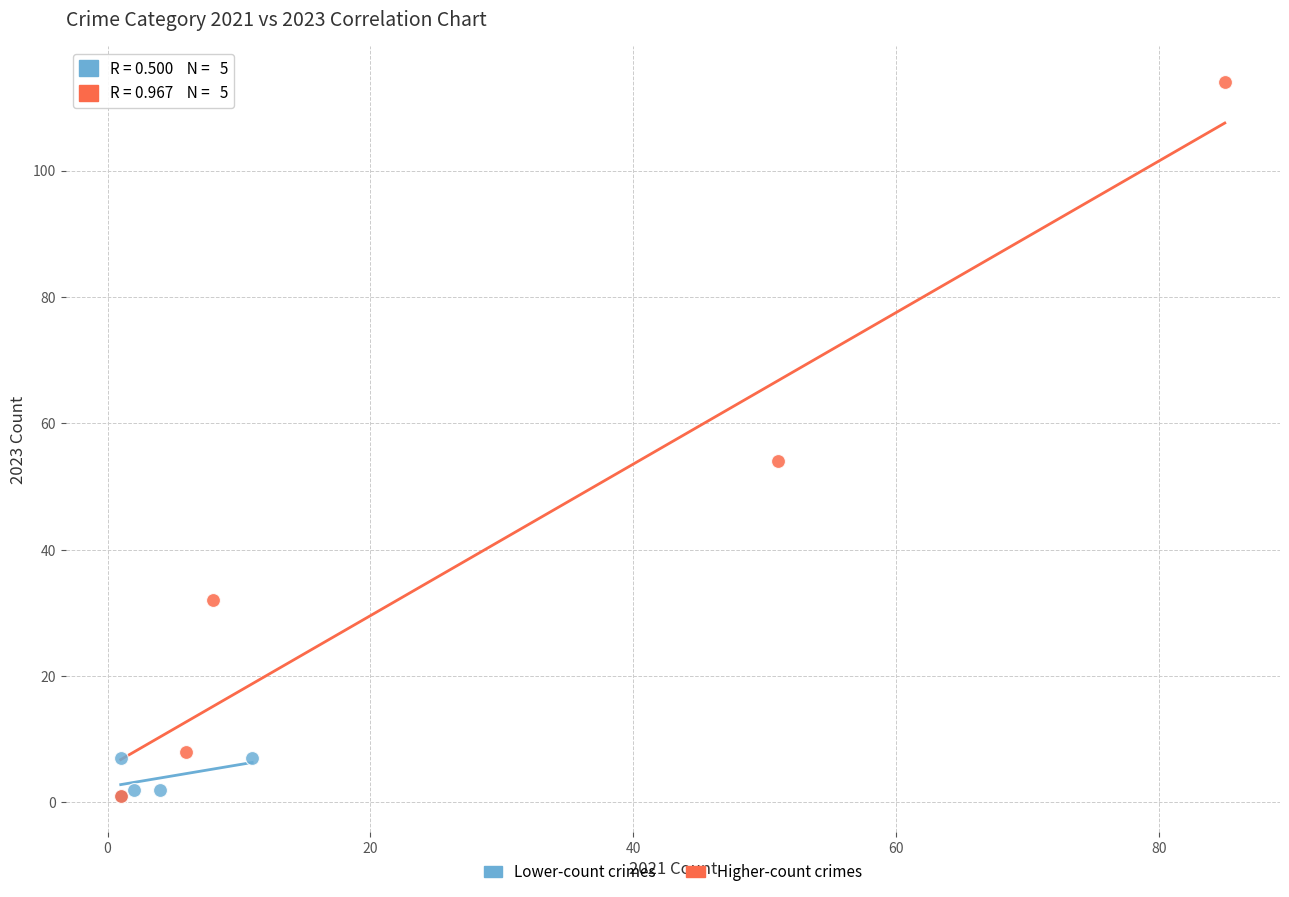

Which series reaches the maximum Y coordinate?

Higher-count crimes